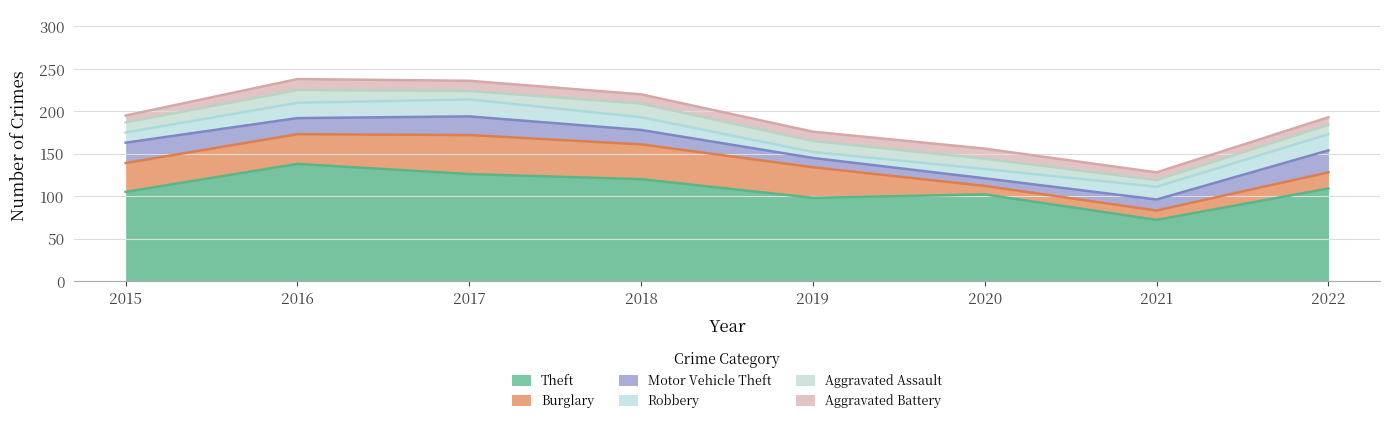

What is the spread (max minus min) of values at 2022?

100